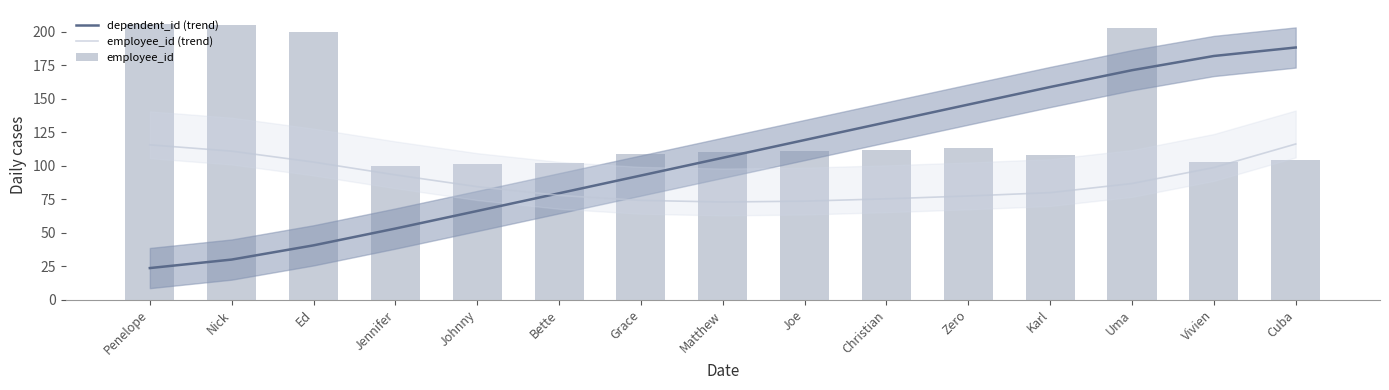

True or false: employee_id (trend) has a value of 116.3 at Cuba.

True